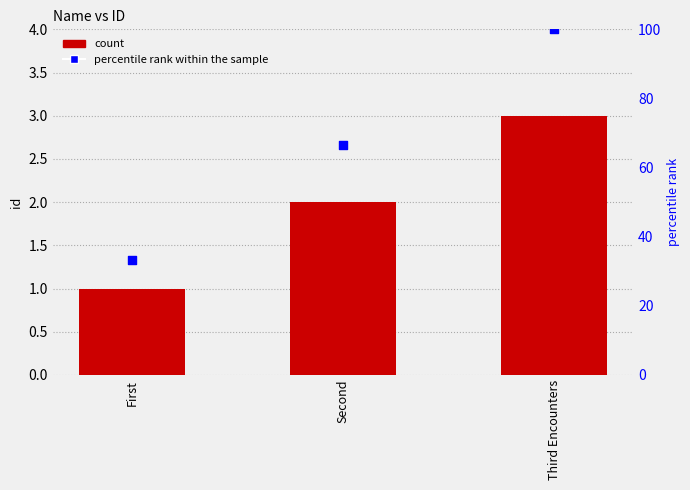

What is the change in value from First to Second?

+1